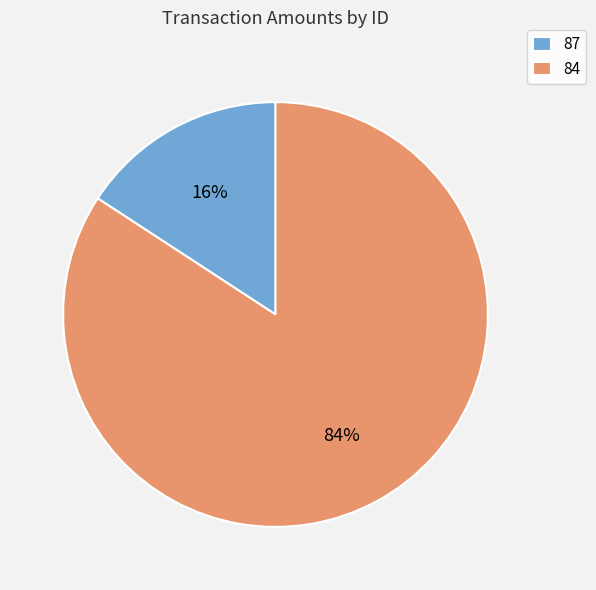

Is the sum of 84 and 87 greater than half?

Yes